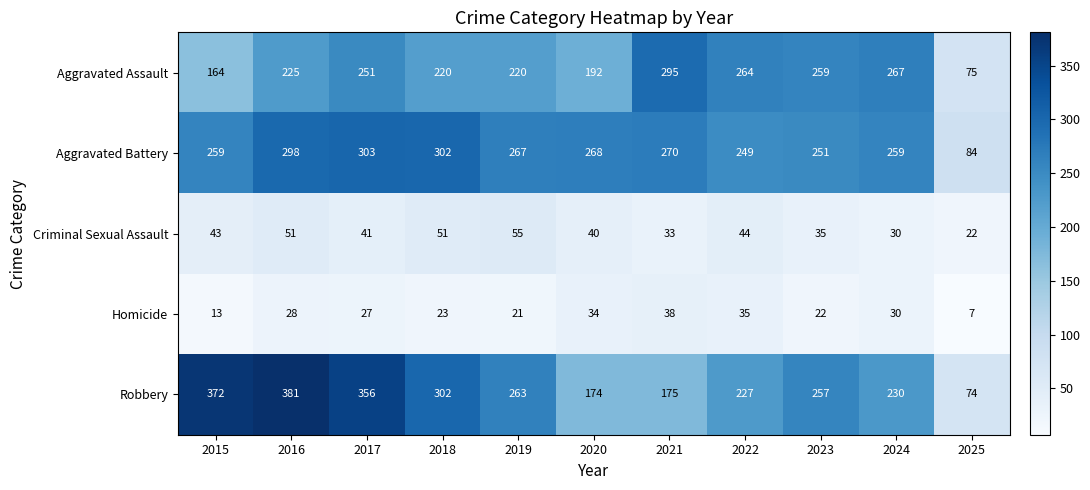

Which series has the largest total across all categories?

Robbery